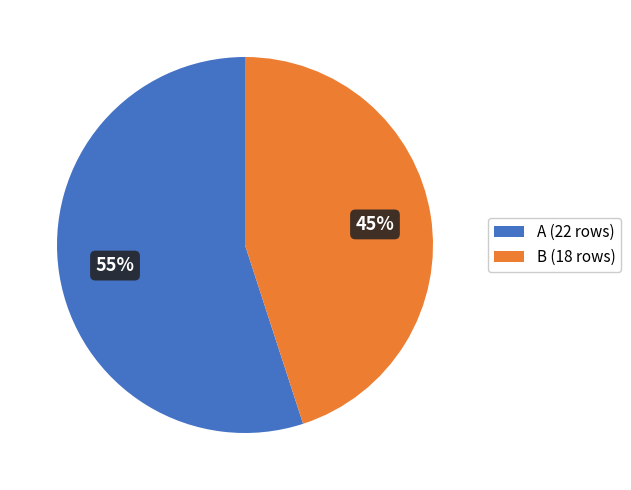

Combined, do A and B account for over 50%?

Yes